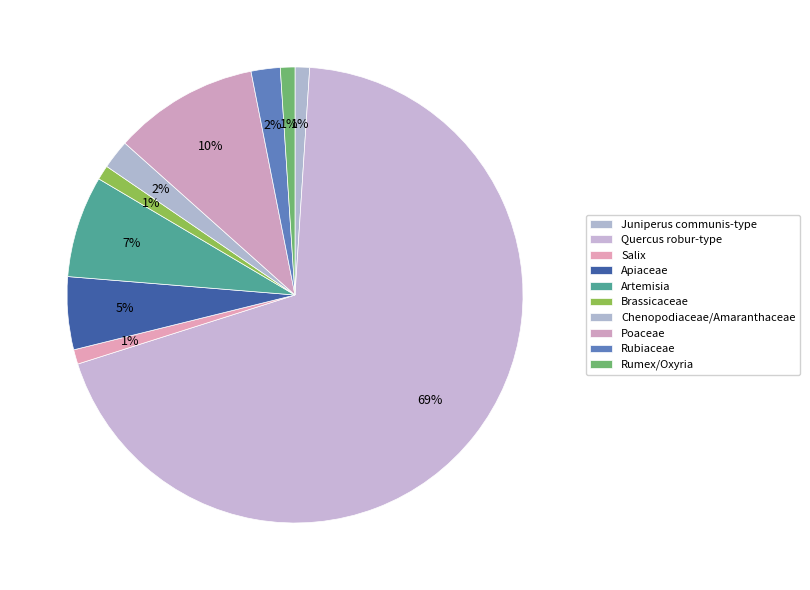

How many slices are in this pie chart?

10